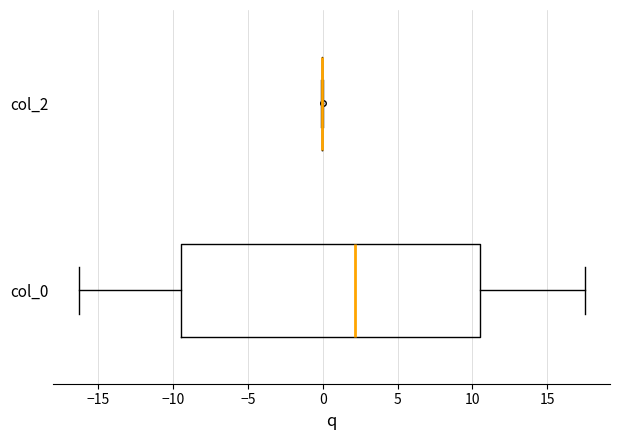

Reading bottom to top, transcribe this box plot: for each box, give where its median line is, the range the box spans, and where its two whiskers end, as read against the x-axis. The values are not printed on the chart, so give them approximately, as read against the axis.

col_0: median 2.0, box -9.5 to 10.5, whiskers -16.5 to 17.5
col_2: box collapsed to a line at 0.0, whiskers 0.0 to 0.0